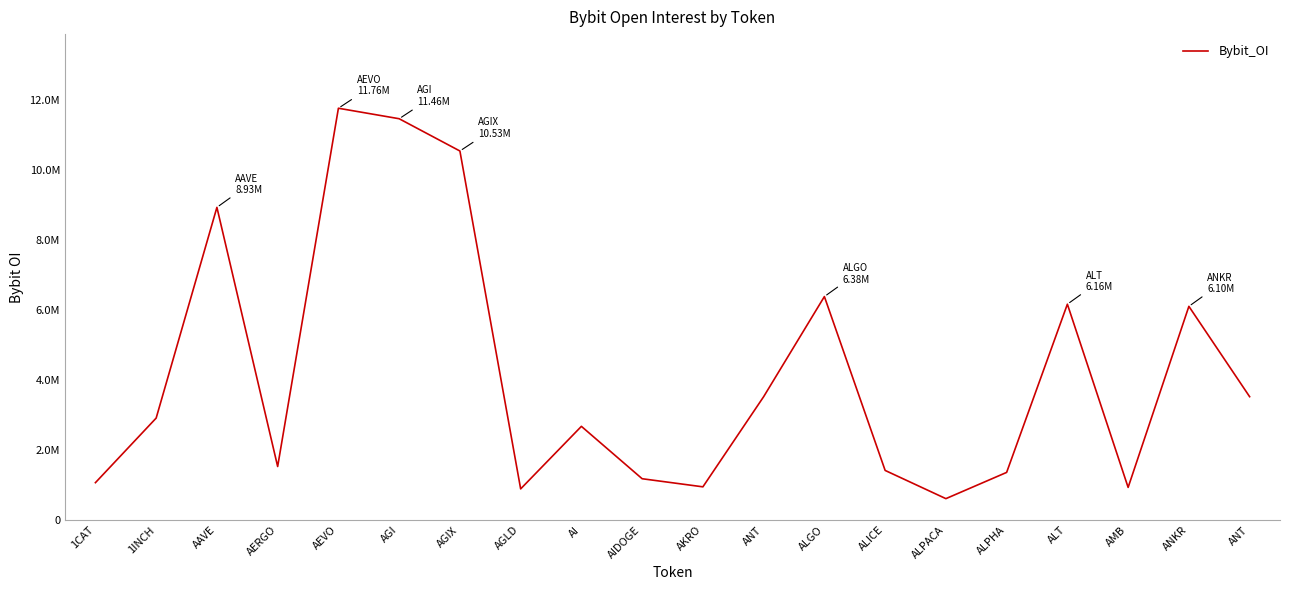

Does the chart display data point markers on the line(s)?

No